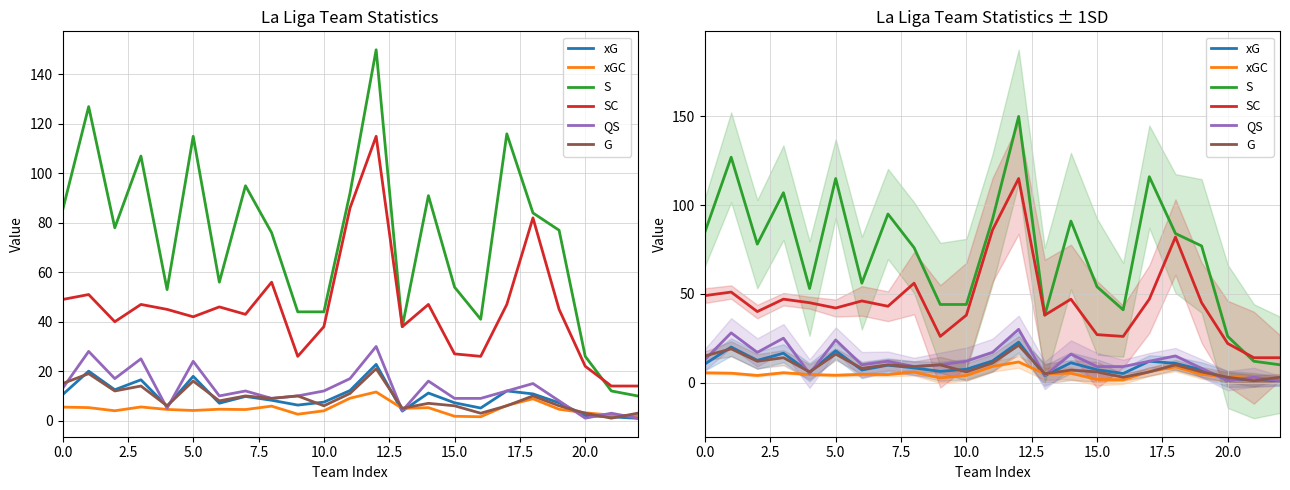

Where do S and SC first cross each other?

20 and 21